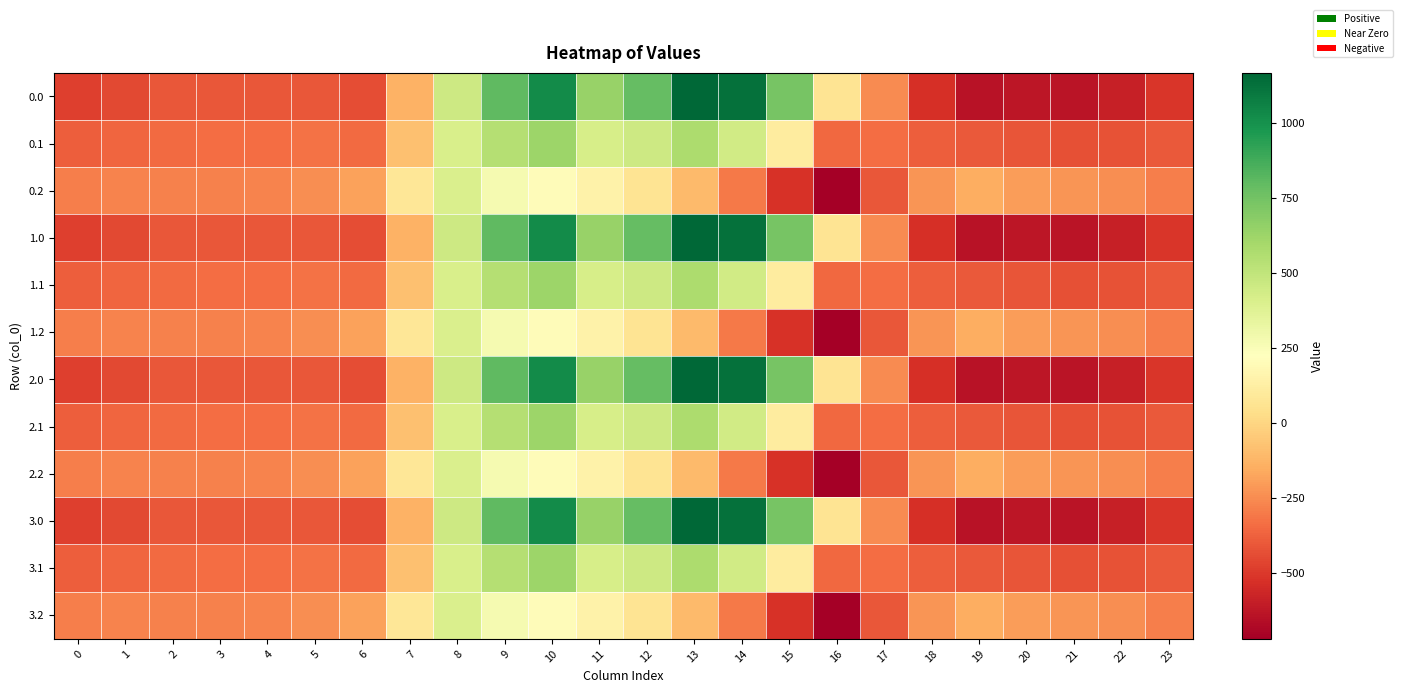

What is the maximum value shown in the chart?

1167.2